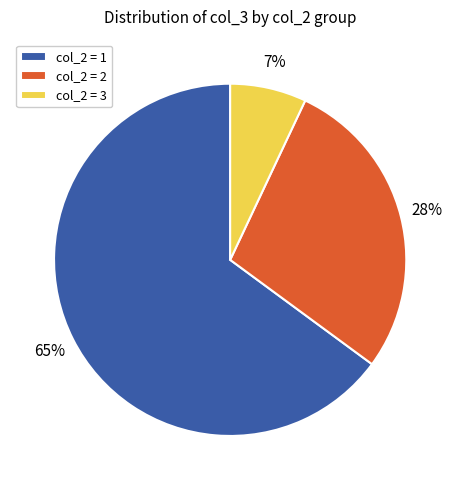

Is there any slice that represents more than half of the pie?

Yes